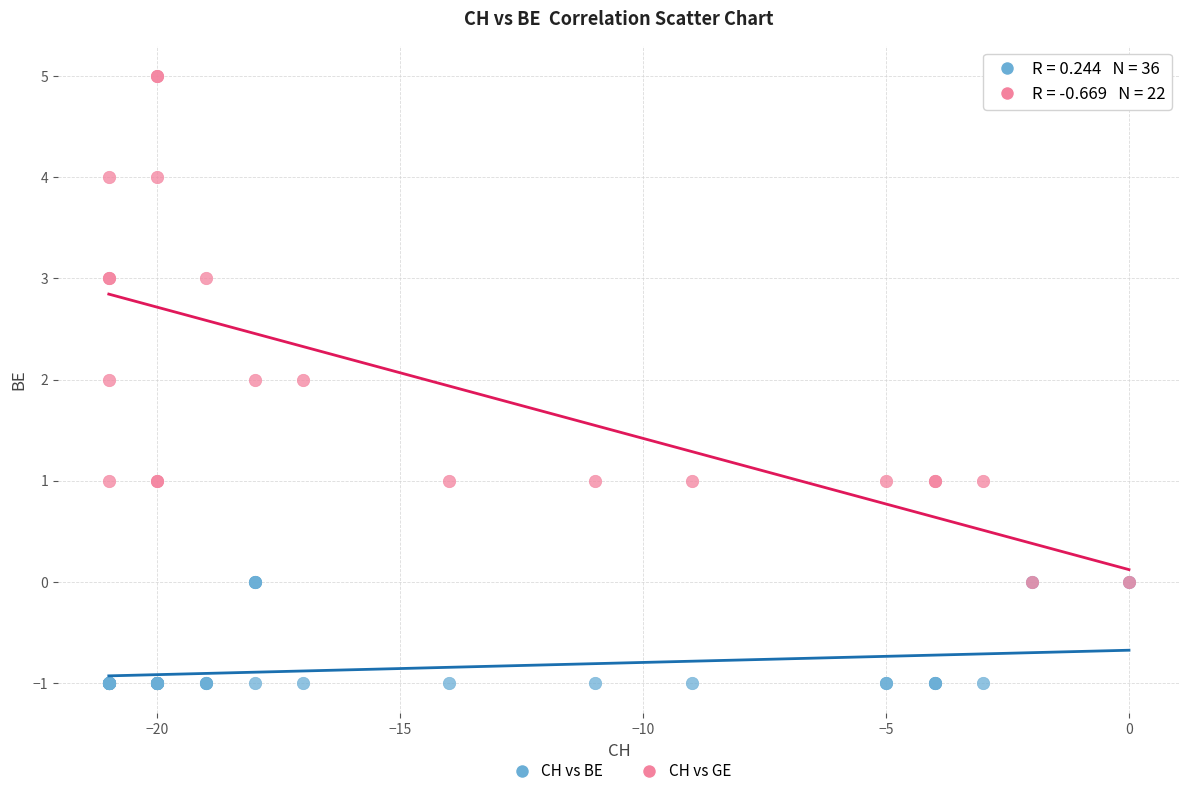

Which series contains the lowest Y value?

CH vs BE